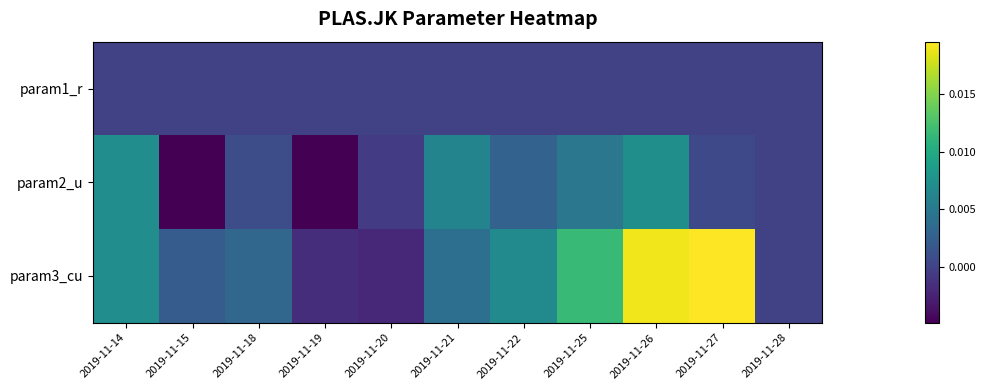

How many distinct data groups are displayed?

3